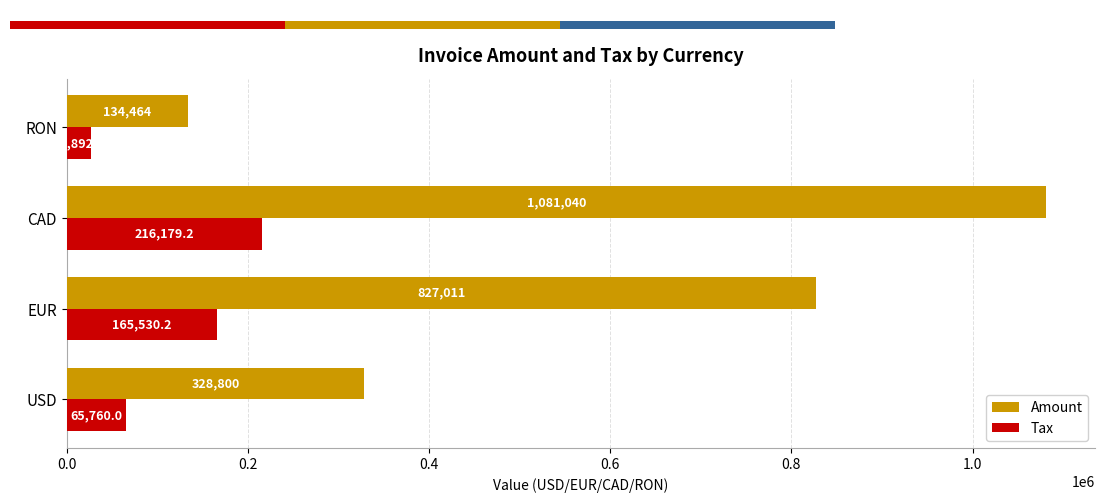

List the series in order of their overall mean, highest first.

Amount, Tax